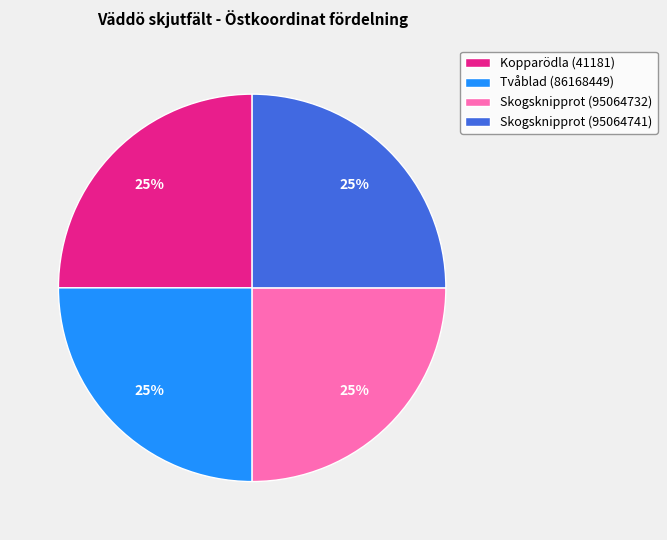

To the nearest percent, what percentage of the pie is Tvåblad (86168449)?

25%